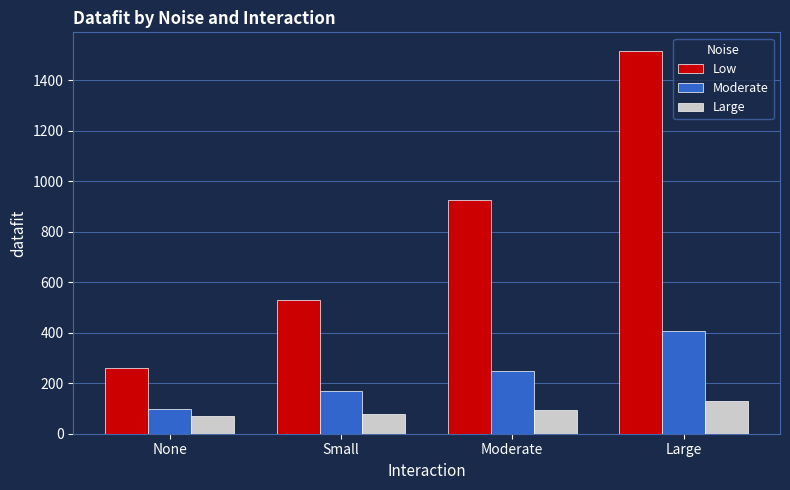

Reading right to left, list all the values displayed in this chart.

Low: Large=1514.4	Moderate=925.7	Small=530.4	None=259.2
Moderate: Large=408.5	Moderate=249.1	Small=167.5	None=97.3
Large: Large=129.0	Moderate=94.7	Small=77.7	None=68.4